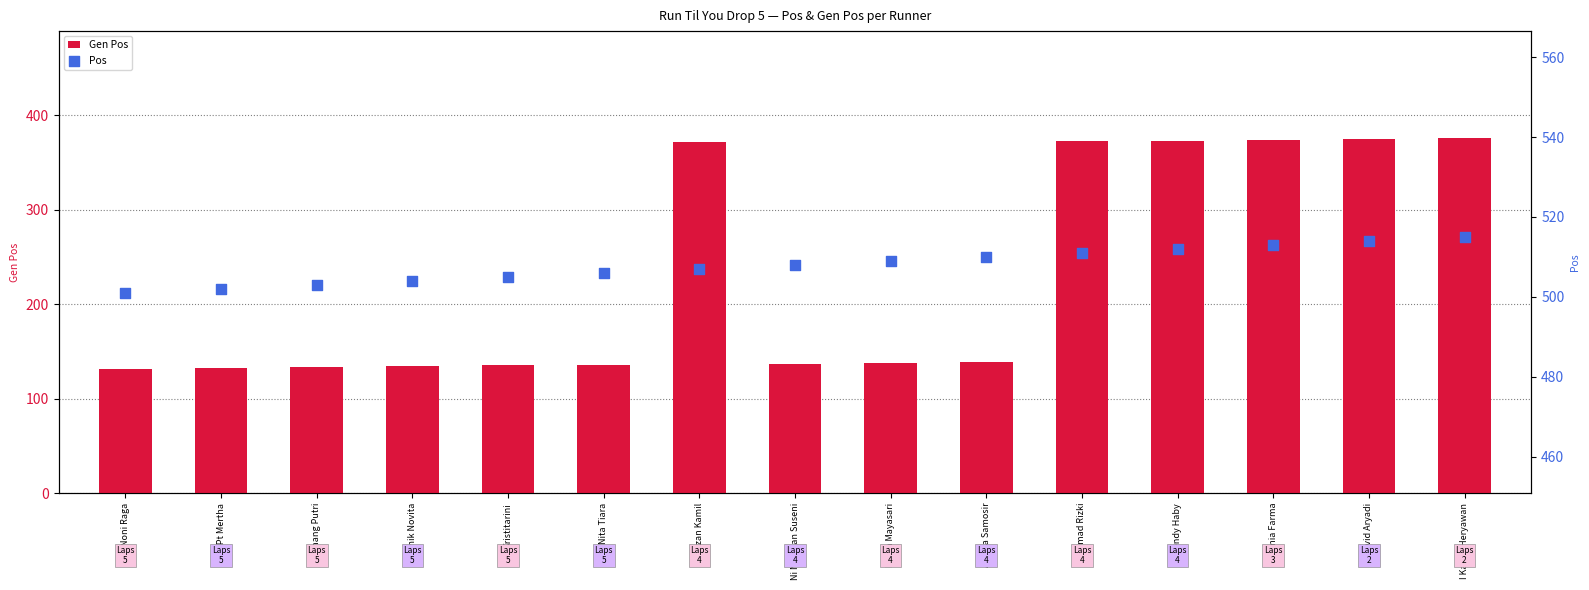

Which series has the largest total across all categories?

Pos